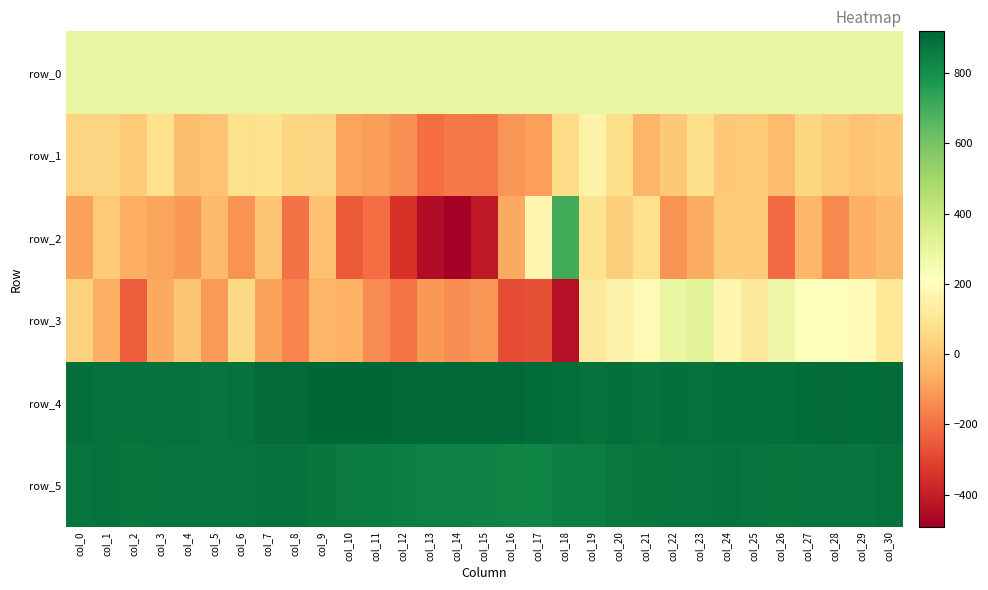

Reading left to right, transcribe all the data shown in this chart.

row_0: col_0=294.1	col_1=294.1	col_2=294.2	col_3=294.2	col_4=294.3	col_5=294.3	col_6=294.4	col_7=294.4	col_8=294.5	col_9=294.5	col_10=294.5	col_11=294.6	col_12=294.7	col_13=294.7	col_14=294.7	col_15=294.8	col_16=294.9	col_17=294.9	col_18=294.9	col_19=295.0	col_20=295.0	col_21=295.1	col_22=295.1	col_23=295.2	col_24=295.2	col_25=295.3	col_26=295.3	col_27=295.3	col_28=295.4	col_29=295.4	col_30=295.5
row_1: col_0=43.0	col_1=39.0	col_2=13.0	col_3=81.0	col_4=-22.0	col_5=-10.0	col_6=81.0	col_7=92.0	col_8=46.0	col_9=39.0	col_10=-84.0	col_11=-104.0	col_12=-128.0	col_13=-207.0	col_14=-178.0	col_15=-188.0	col_16=-120.0	col_17=-96.0	col_18=61.0	col_19=158.0	col_20=72.0	col_21=-40.0	col_22=9.0	col_23=74.0	col_24=8.0	col_25=13.0	col_26=-26.0	col_27=47.0	col_28=16.0	col_29=-11.0	col_30=7.0
row_2: col_0=-91.0	col_1=15.0	col_2=-63.0	col_3=-85.0	col_4=-115.0	col_5=-31.0	col_6=-125.0	col_7=-6.0	col_8=-194.0	col_9=-13.0	col_10=-247.0	col_11=-210.0	col_12=-344.0	col_13=-447.0	col_14=-491.0	col_15=-416.0	col_16=-73.0	col_17=169.0	col_18=703.0	col_19=90.0	col_20=26.0	col_21=80.0	col_22=-124.0	col_23=-68.0	col_24=19.0	col_25=21.0	col_26=-214.0	col_27=-40.0	col_28=-148.0	col_29=-60.0	col_30=-33.0
row_3: col_0=36.0	col_1=-58.0	col_2=-240.0	col_3=-74.0	col_4=1.0	col_5=-109.0	col_6=58.0	col_7=-89.0	col_8=-158.0	col_9=-44.0	col_10=-55.0	col_11=-140.0	col_12=-193.0	col_13=-111.0	col_14=-136.0	col_15=-119.0	col_16=-286.0	col_17=-271.0	col_18=-439.0	col_19=116.0	col_20=161.0	col_21=187.0	col_22=294.0	col_23=324.0	col_24=170.0	col_25=125.0	col_26=279.0	col_27=213.0	col_28=211.0	col_29=195.0	col_30=106.0
row_4: col_0=893.0	col_1=888.0	col_2=885.0	col_3=884.0	col_4=889.0	col_5=880.0	col_6=885.0	col_7=907.0	col_8=906.0	col_9=915.0	col_10=919.0	col_11=917.0	col_12=910.0	col_13=908.0	col_14=911.0	col_15=911.0	col_16=911.0	col_17=901.0	col_18=894.0	col_19=890.0	col_20=892.0	col_21=882.0	col_22=892.0	col_23=888.0	col_24=894.0	col_25=894.0	col_26=894.0	col_27=898.0	col_28=903.0	col_29=898.0	col_30=903.0
row_5: col_0=880.0	col_1=881.0	col_2=872.0	col_3=880.0	col_4=880.0	col_5=879.0	col_6=879.0	col_7=884.0	col_8=884.0	col_9=872.0	col_10=860.0	col_11=853.0	col_12=849.0	col_13=846.0	col_14=842.0	col_15=839.0	col_16=833.0	col_17=830.0	col_18=849.0	col_19=851.0	col_20=869.0	col_21=872.0	col_22=877.0	col_23=877.0	col_24=881.0	col_25=878.0	col_26=873.0	col_27=880.0	col_28=880.0	col_29=878.0	col_30=882.0